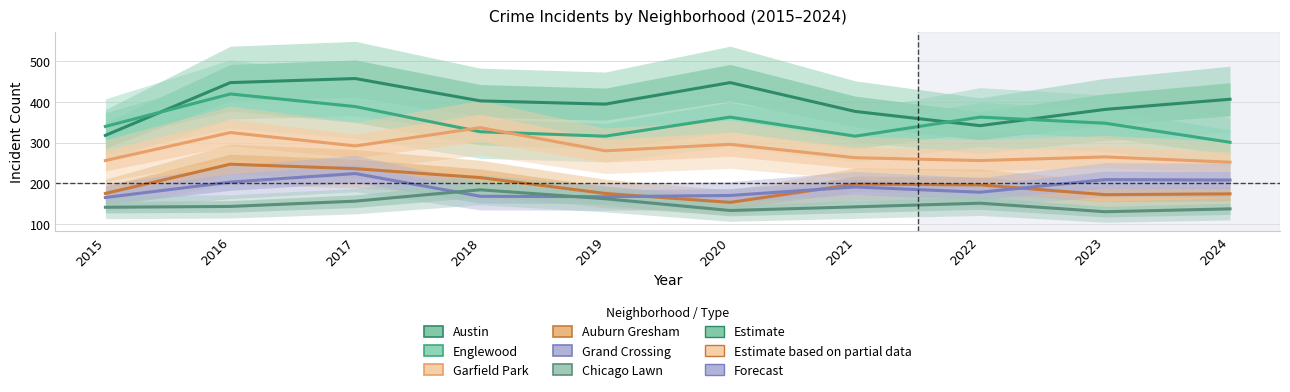

How many values in the Englewood series exceed 348?

4